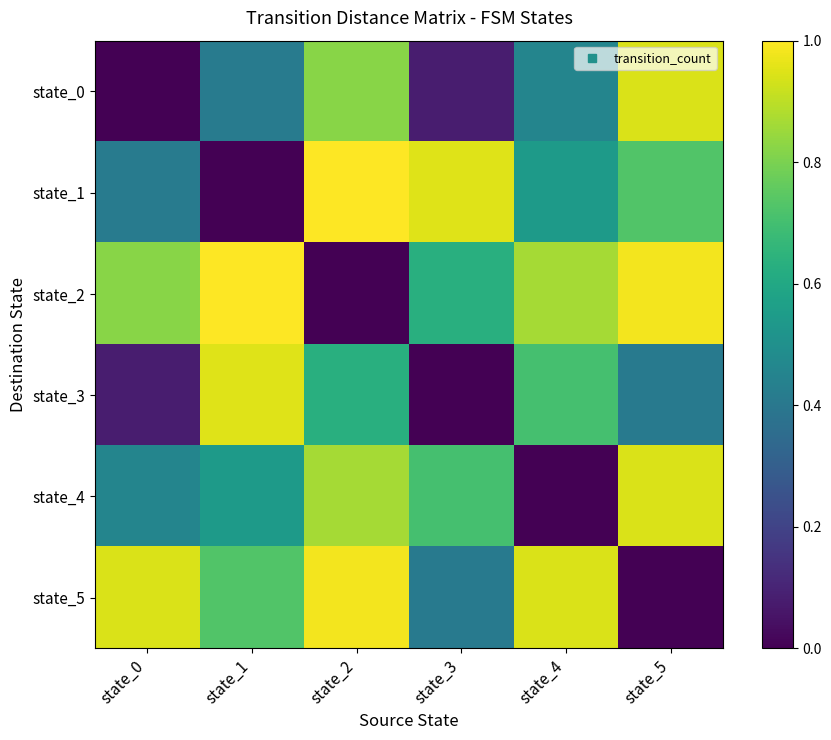

What is the maximum value shown in the chart?

1.0